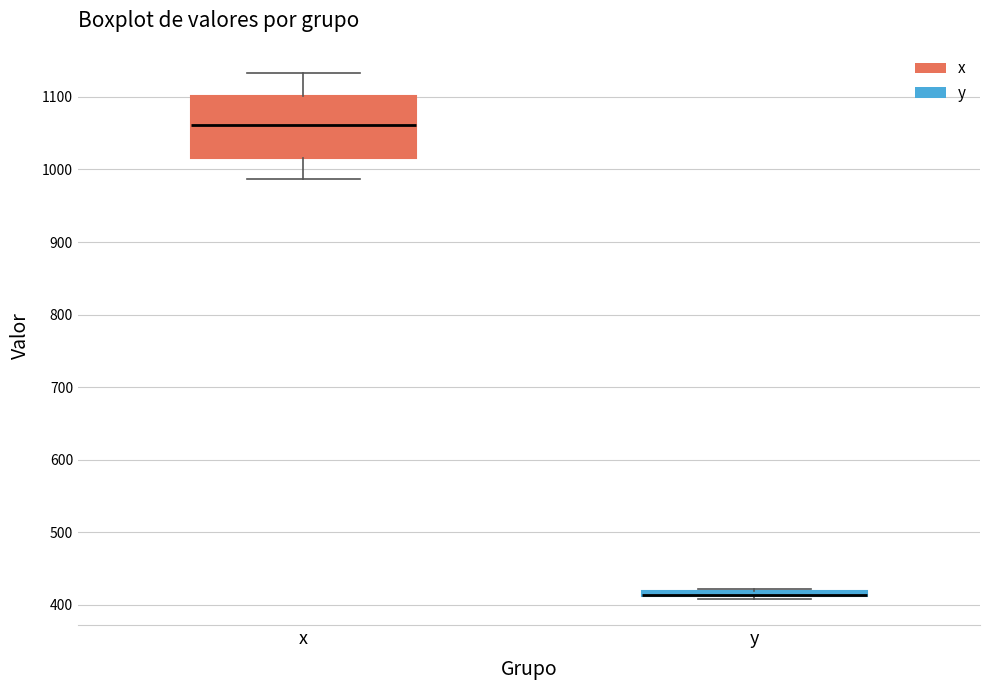

Where is the lower edge of the box for x on the y-axis? The values are not printed on the chart, so give them approximately, as read against the axis.

1020